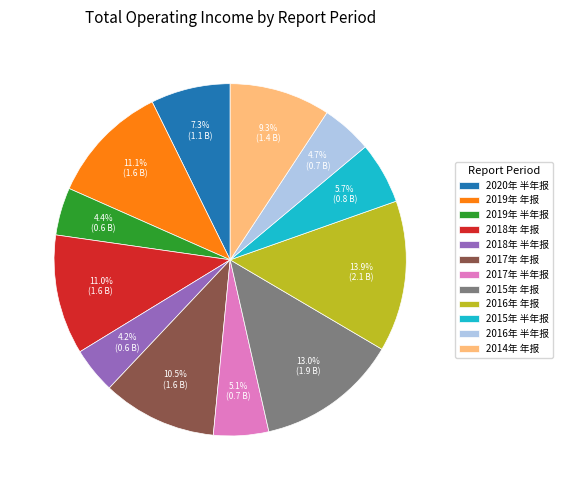

Is 2015年 半年报 the majority of the pie?

No